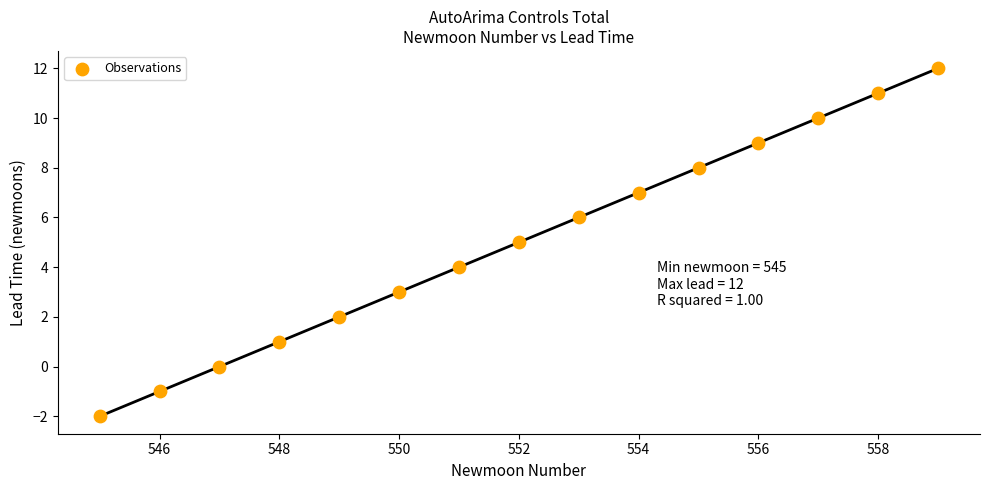

What is the range of Y values (max minus min)?

14